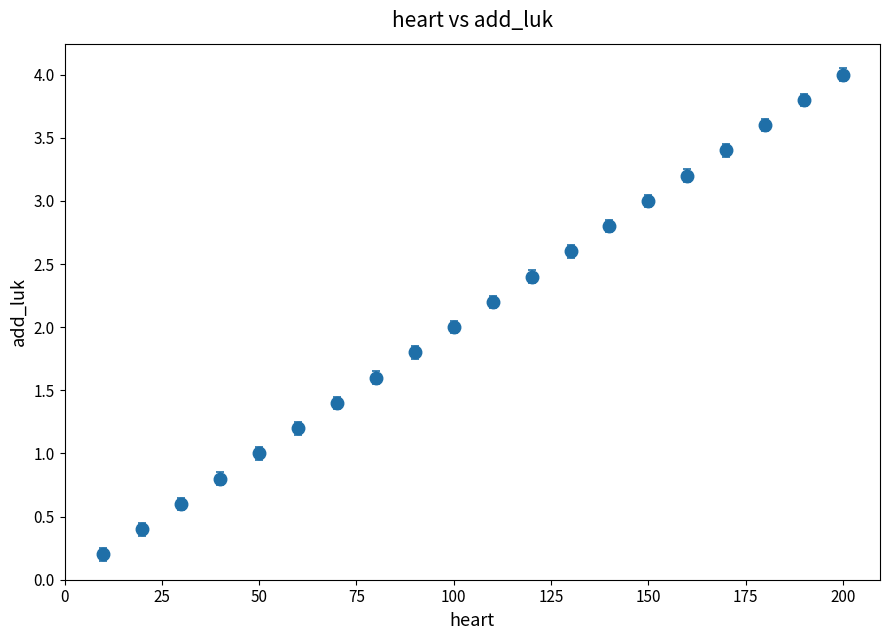

What is the value of the 15th point from the left?

3.0